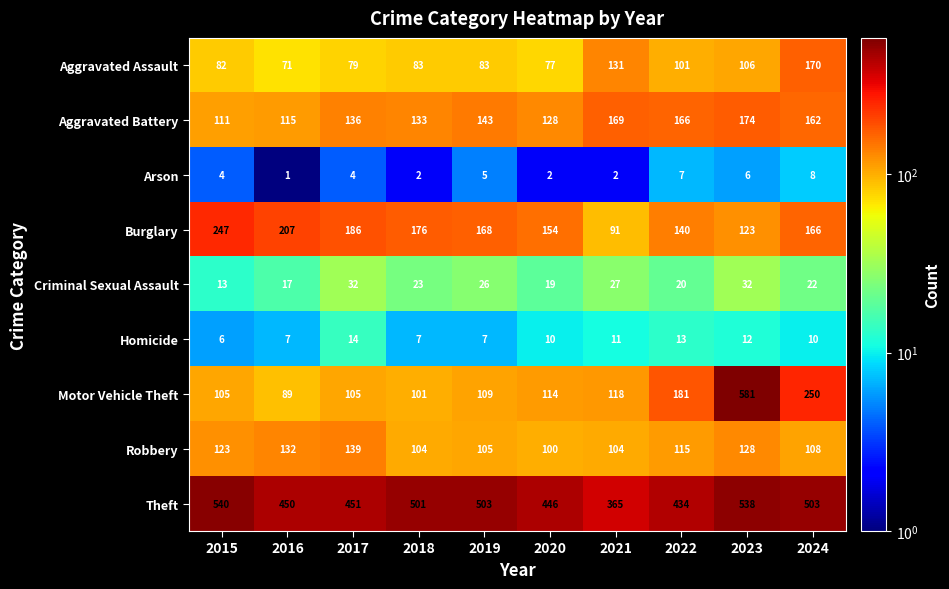

At which label is Theft closest to 452?

2017